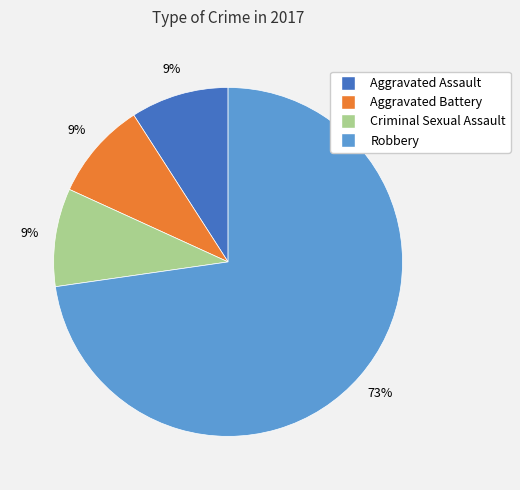

The Robbery slice represents 63% of the pie. True or false?

False